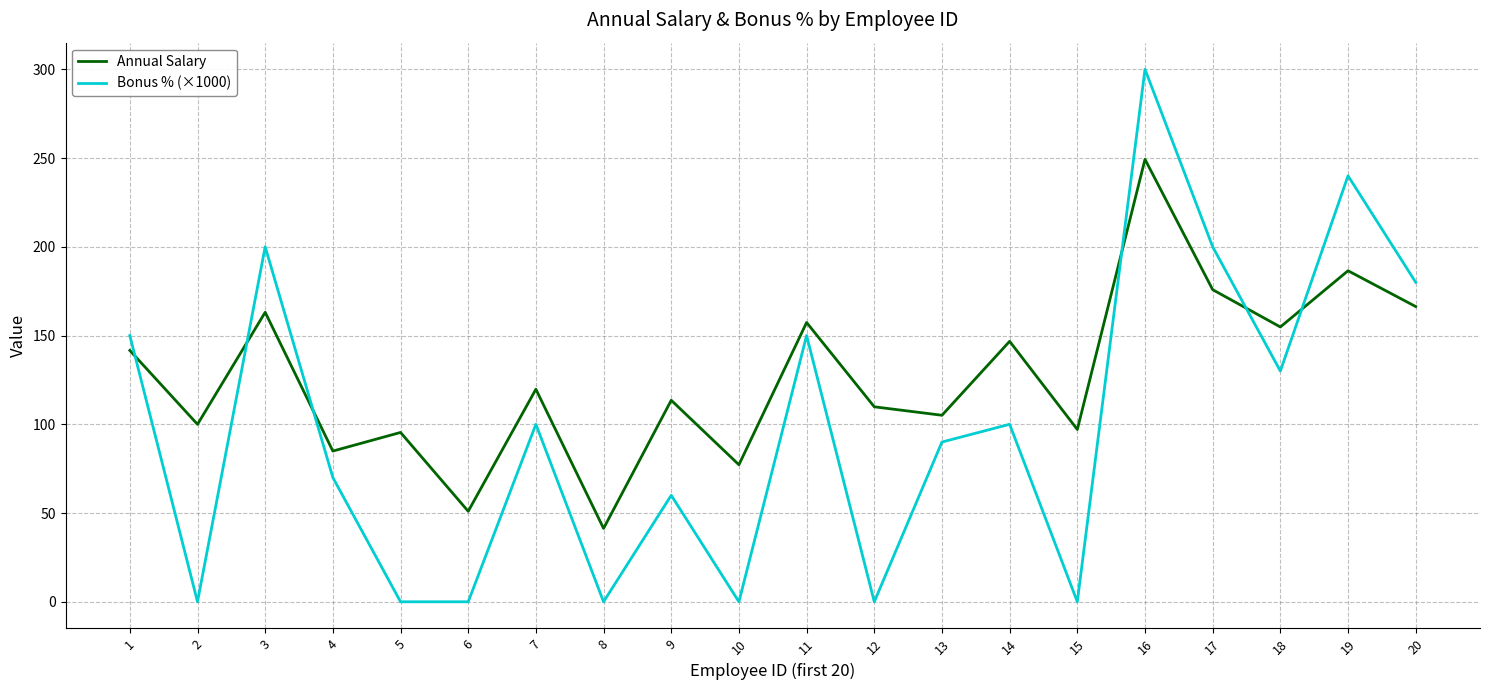

What is the lowest value of the Annual Salary series?

41.3